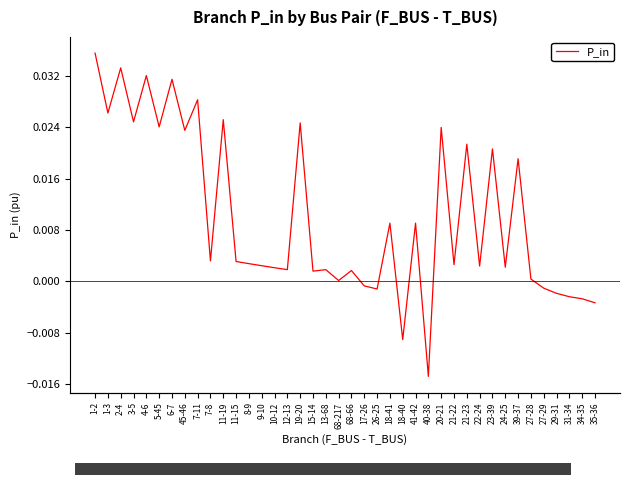

Which category has the lowest value across all series?

40-38